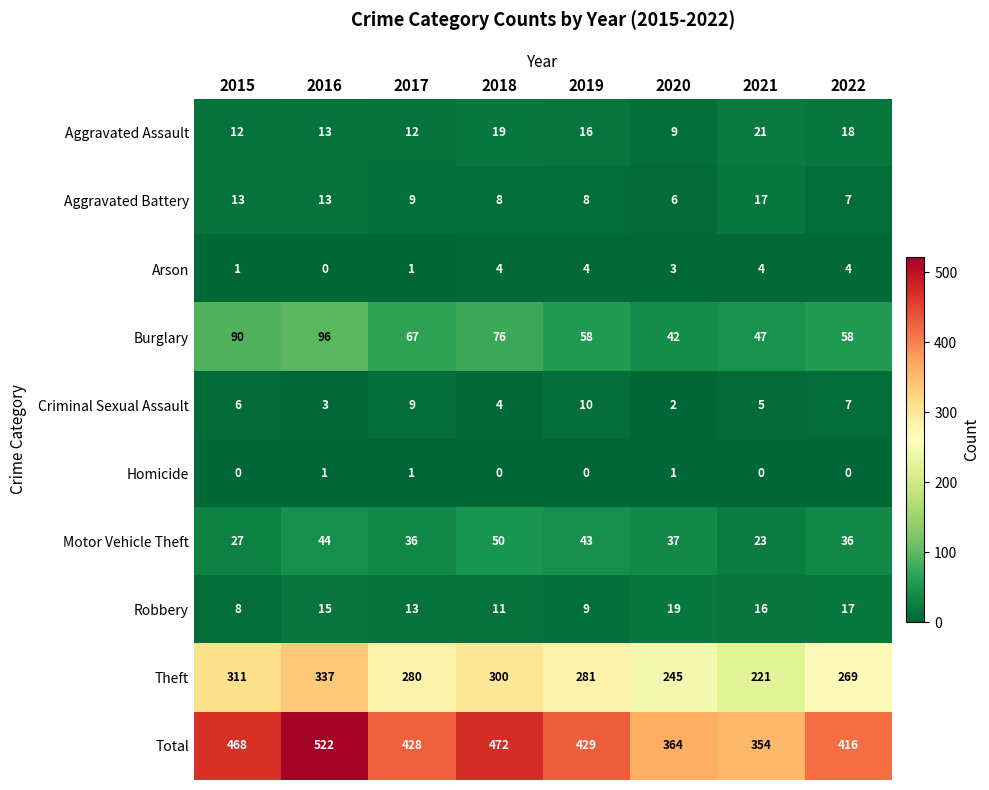

Is it true that Arson equals 1 at 2015?

True